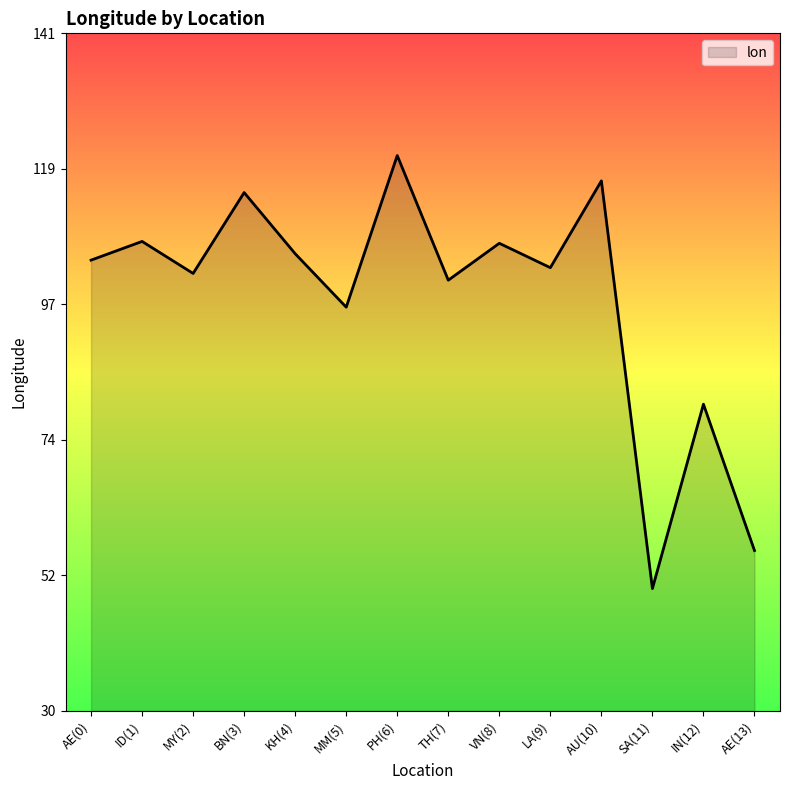

Which has a higher value, KH(4) or AU(10)?

AU(10)